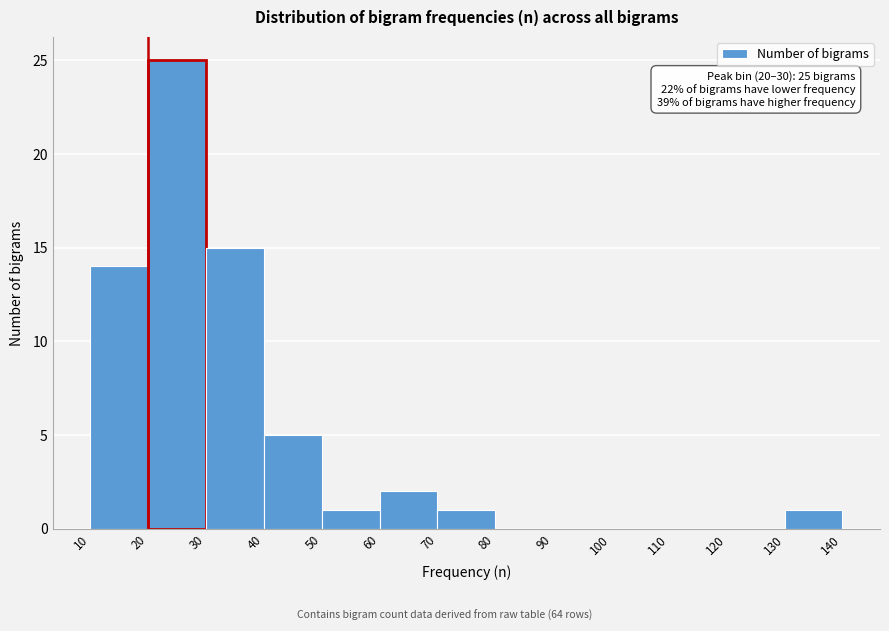

Which range on the x-axis has the tallest bar?

20 to 30